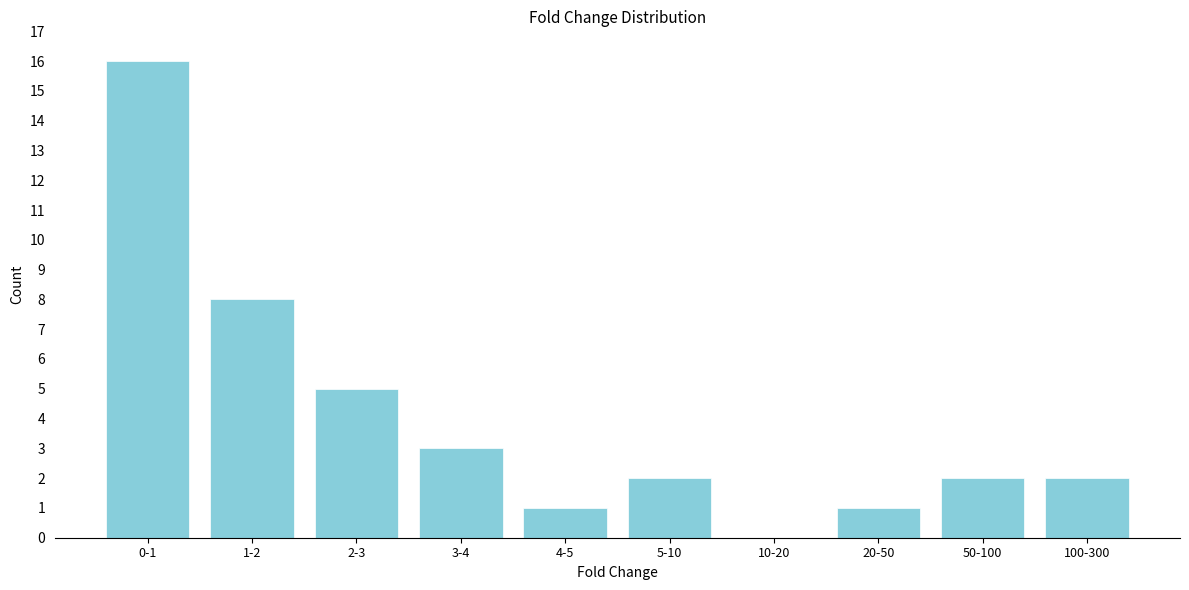

Reading right to left, extract all data points from this chart.

100-300=2	50-100=2	20-50=1	10-20=0	5-10=2	4-5=1	3-4=3	2-3=5	1-2=8	0-1=16